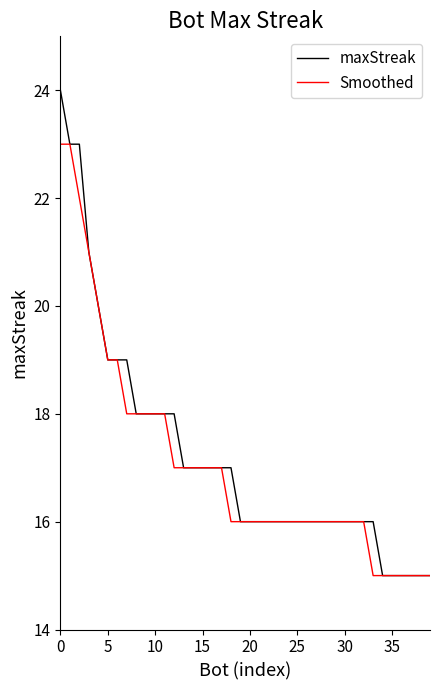

Rank the series by their maximum value, from highest to lowest.

maxStreak, Smoothed